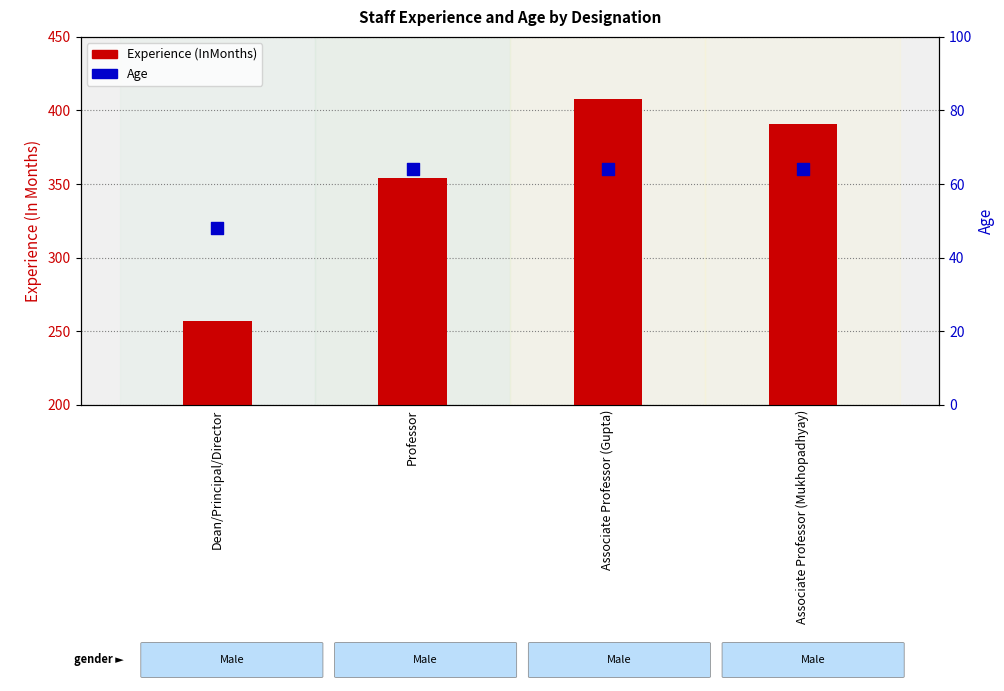

At how many categories does at least one series exceed 145?

4